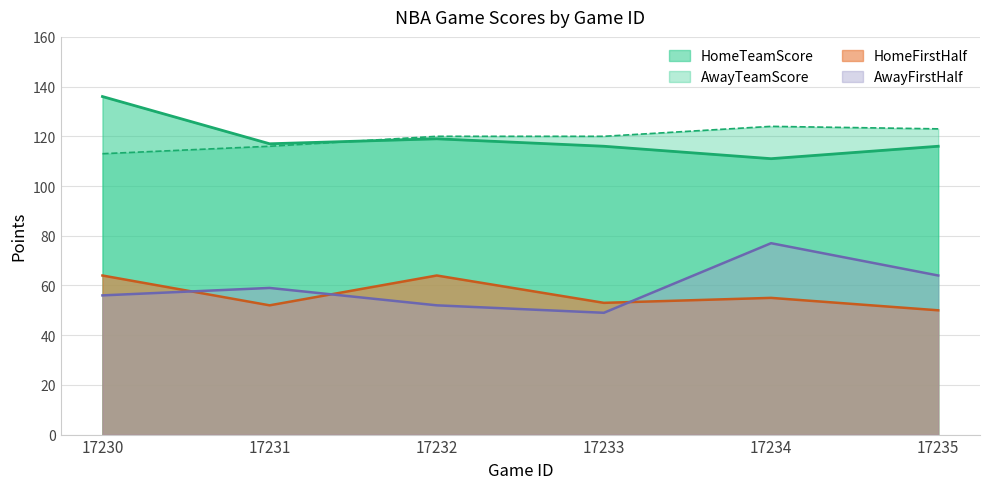

How many values in the HomeTeamScore series are below 117?

3